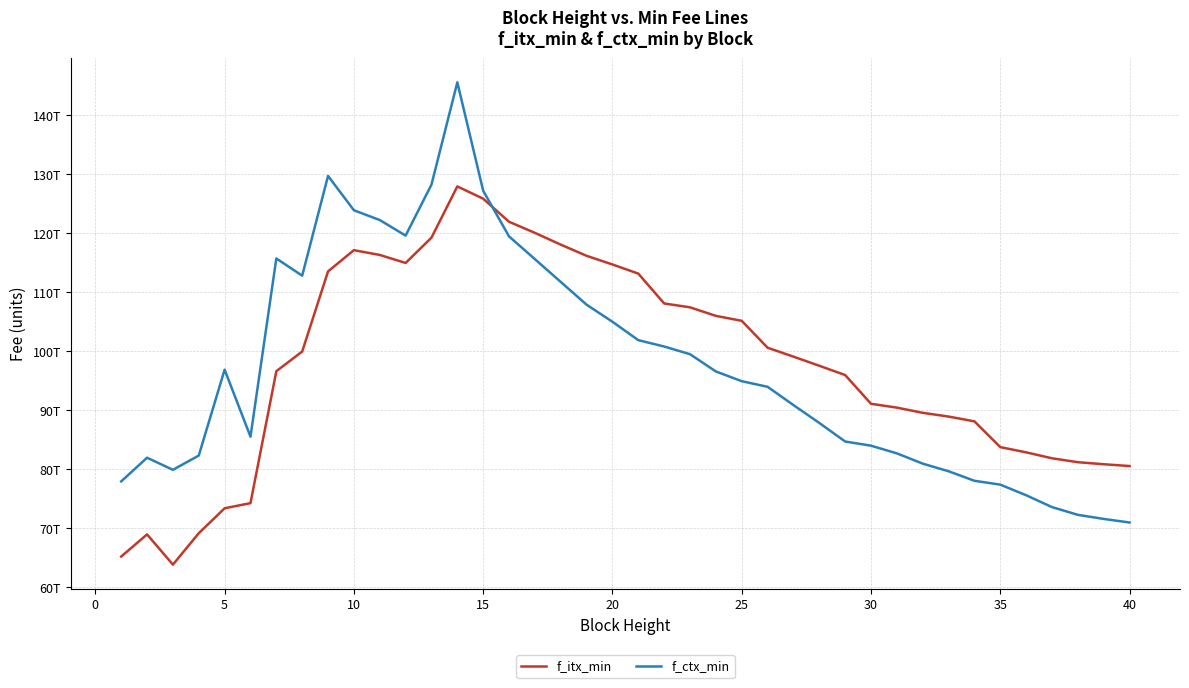

Does the chart have visible grid lines?

Yes